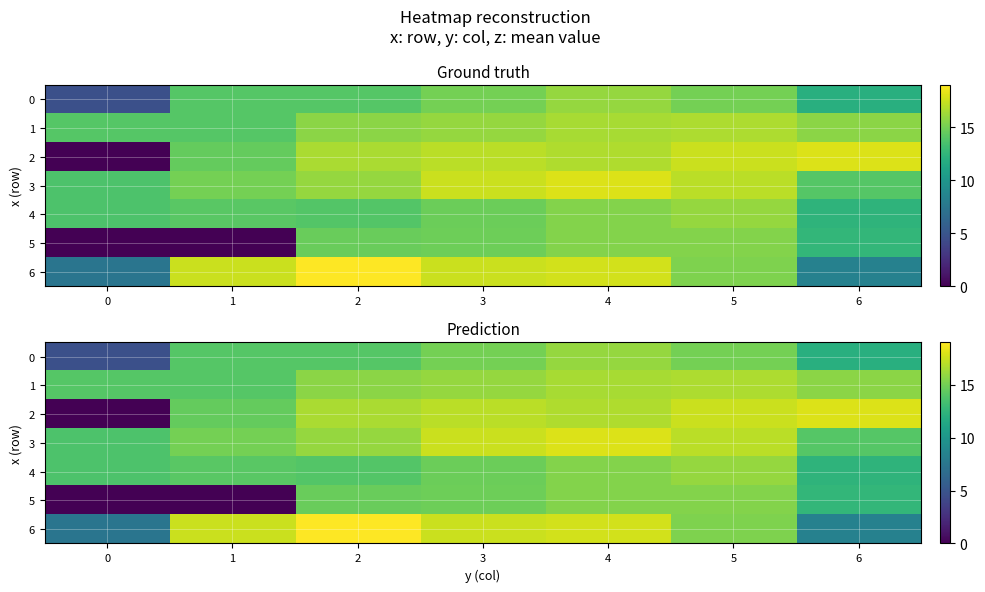

The value of 2 at 0 is 10.8. True or false?

False